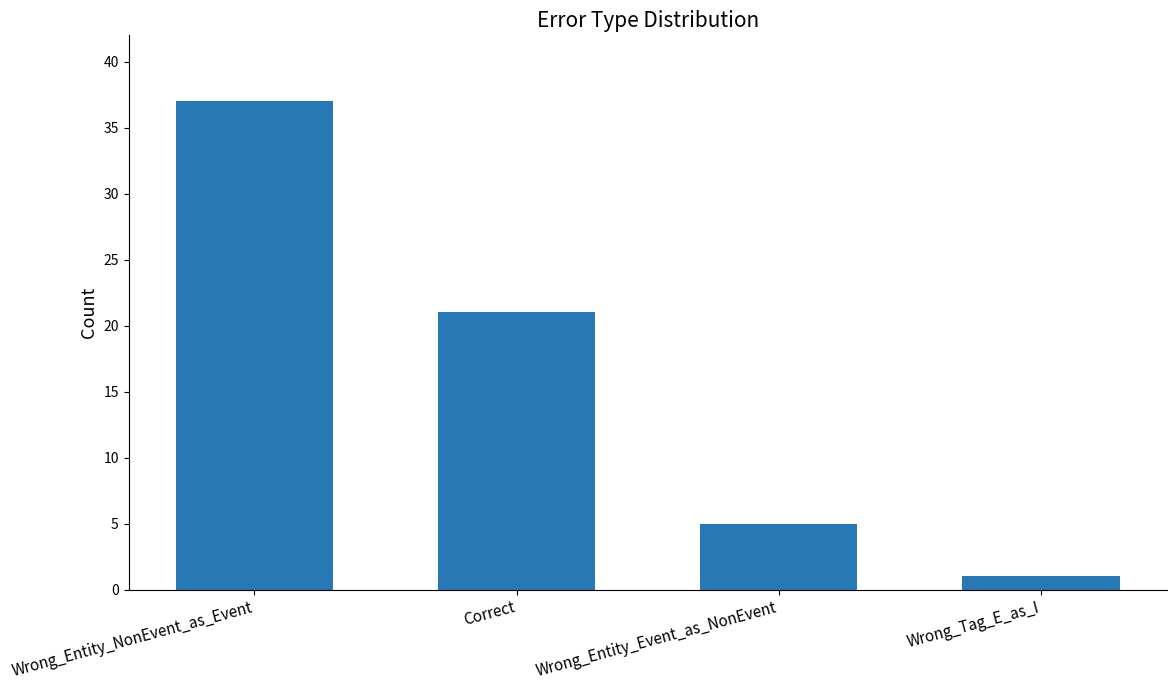

How many distinct data groups are displayed?

1